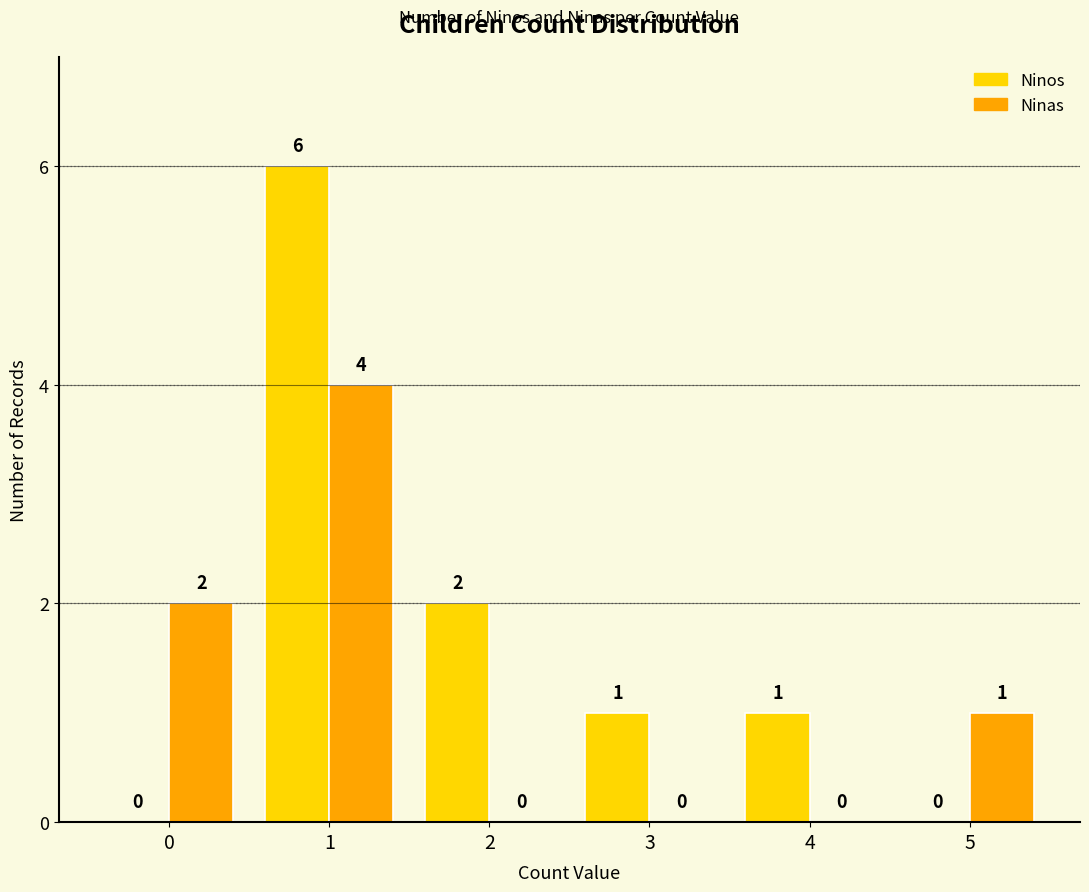

The value of Ninos at 2 is 3. True or false?

False